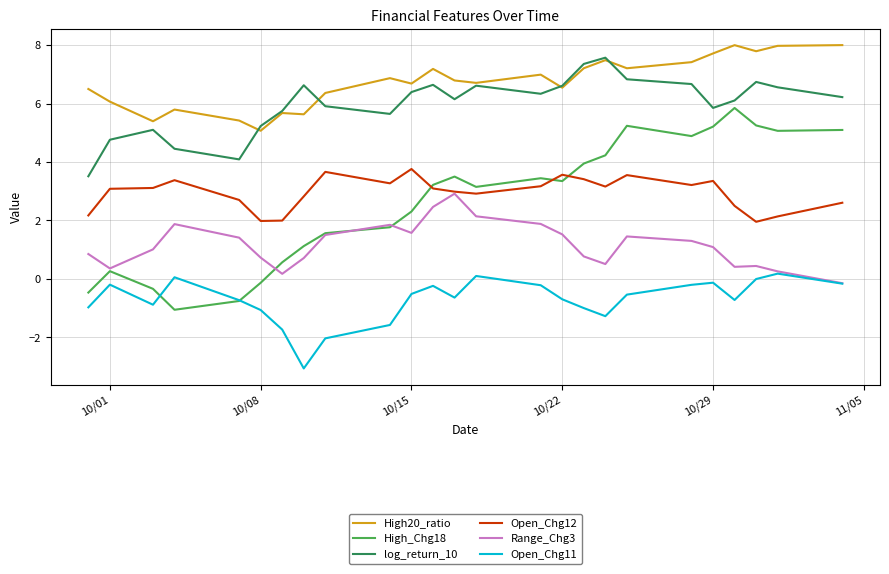

True or false: Open_Chg12 and High20_ratio cross at least once.

False